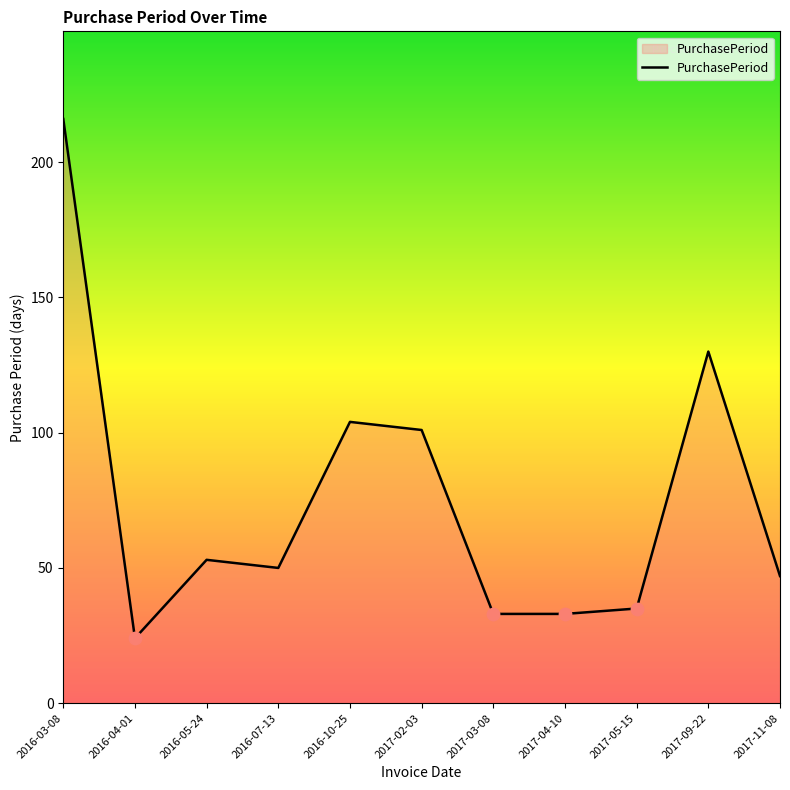

Which has a higher value, 2016-07-13 or 2016-05-24?

2016-05-24